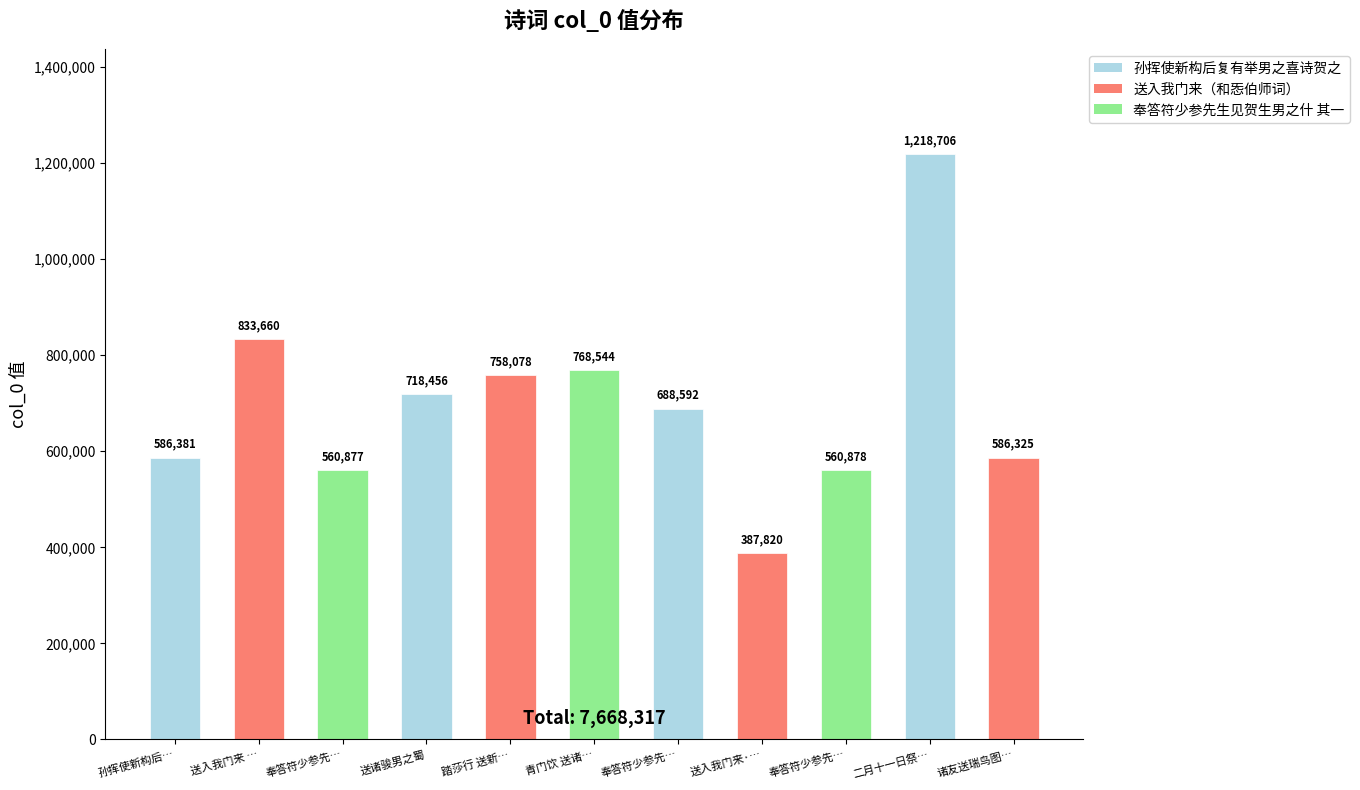

What is the value of the 6th bar from the left?

768544